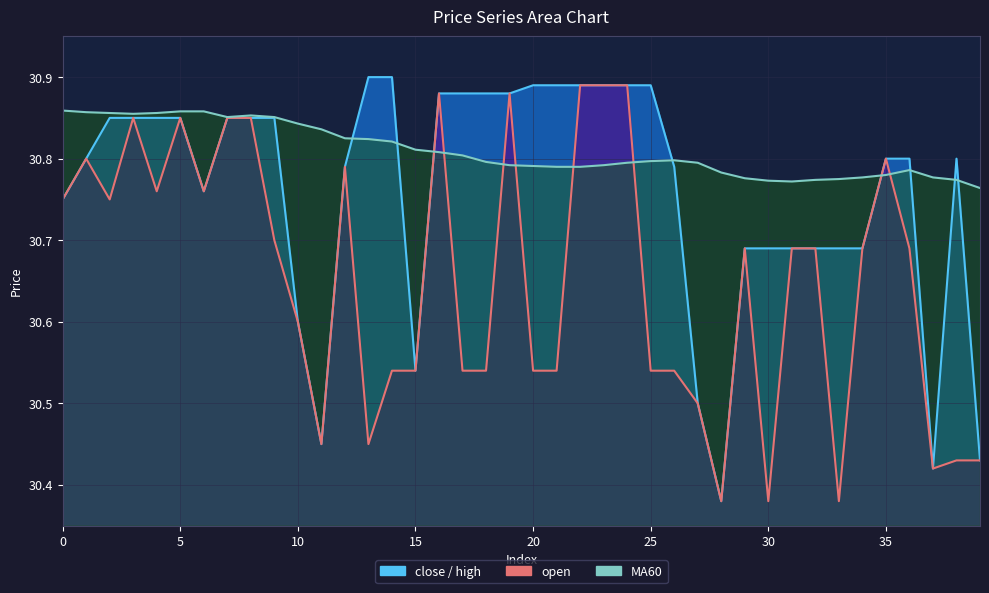

How many lines are shown in the chart?

3